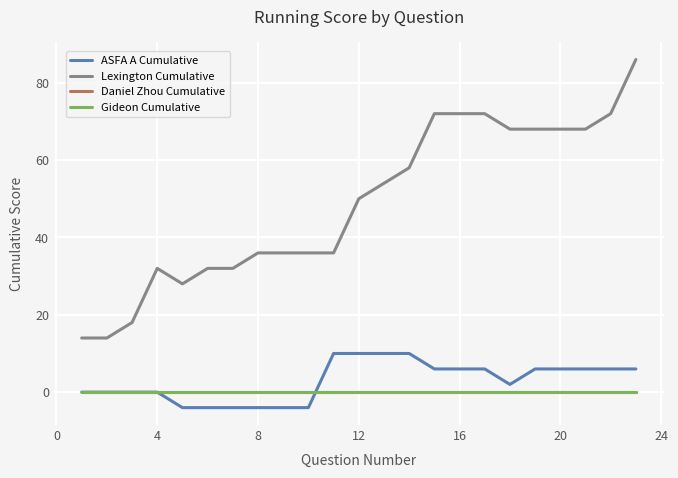

What is the minimum value shown in the chart?

-4